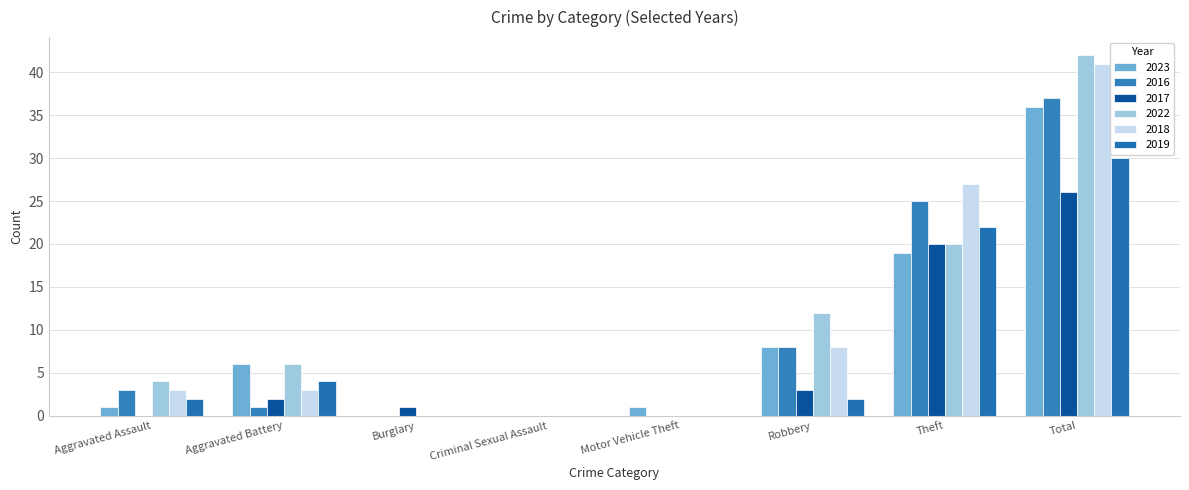

Count the number of data series in this chart.

6